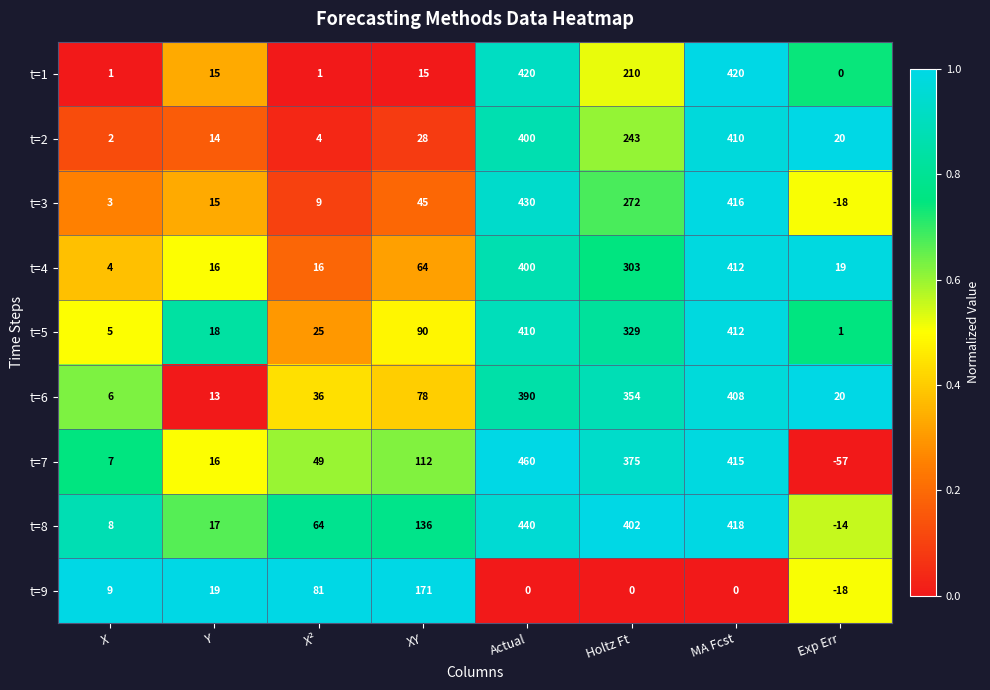

Rank the series at XY from highest to lowest value.

t=9, t=8, t=7, t=5, t=6, t=4, t=3, t=2, t=1